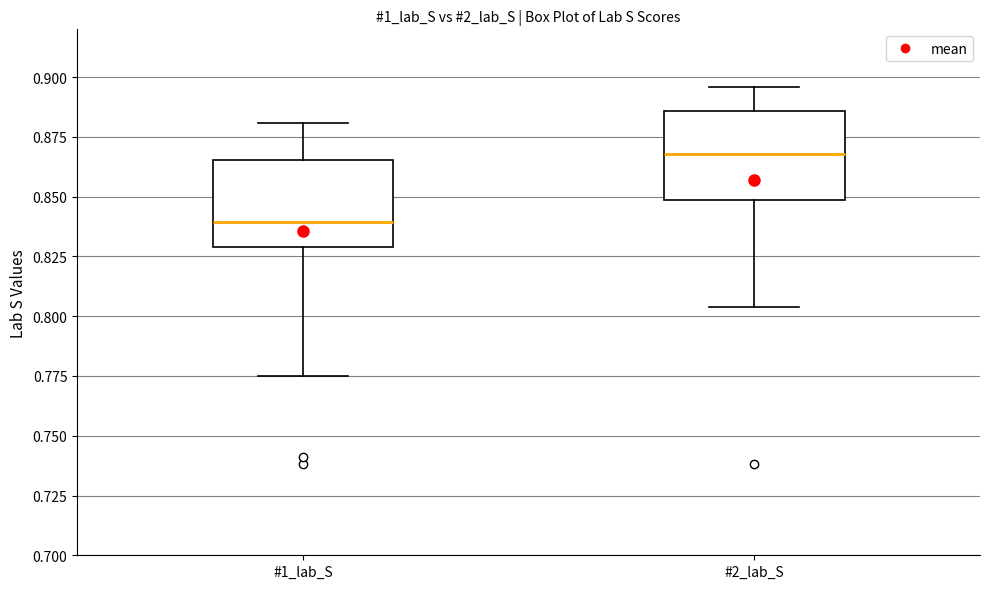

Where does the lower whisker of the box for #1_lab_S end on the y-axis? The values are not printed on the chart, so give them approximately, as read against the axis.

0.775